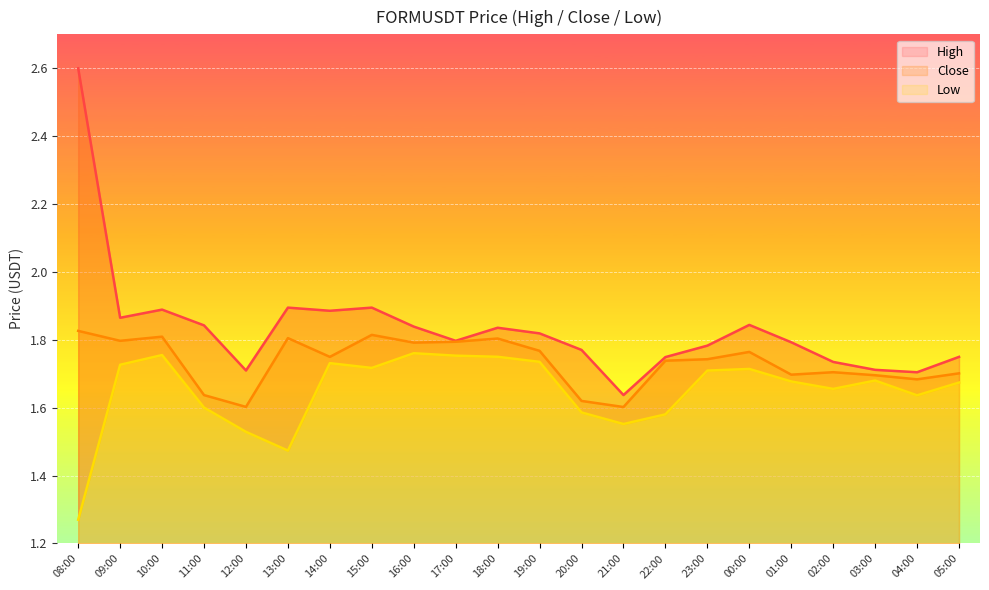

What position from the left is 18:00?

11